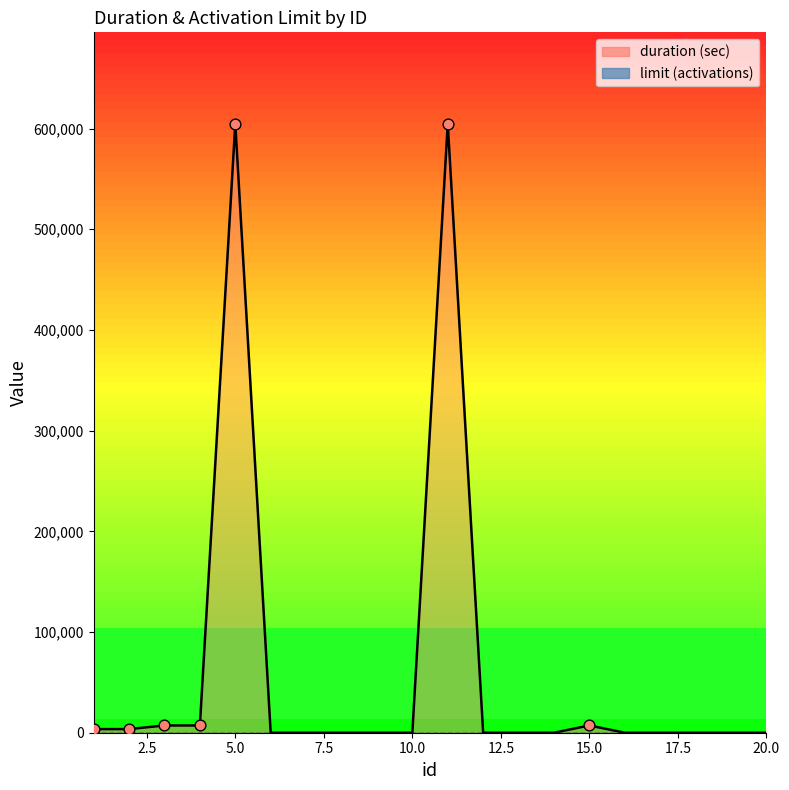

Which has a higher value, 6 or 4?

4